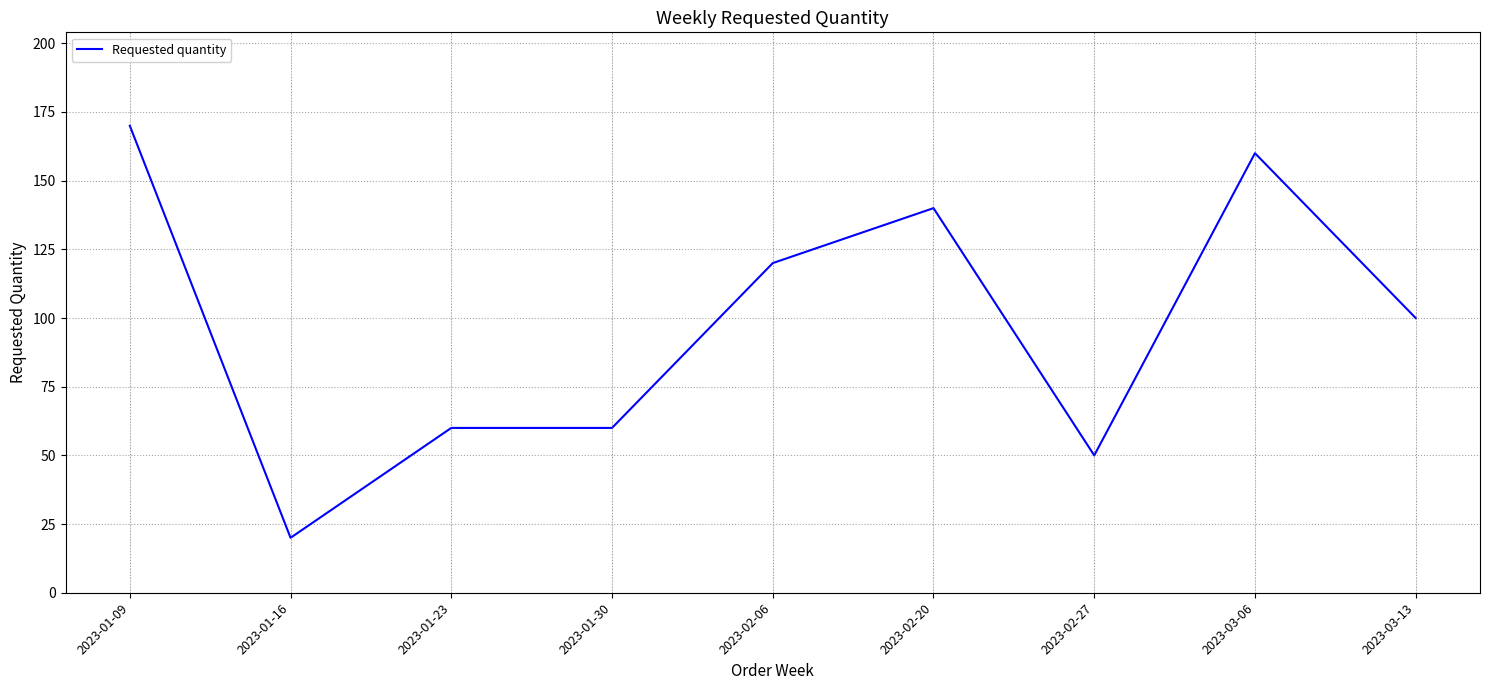

Which category has the lowest value across all series?

2023-01-16